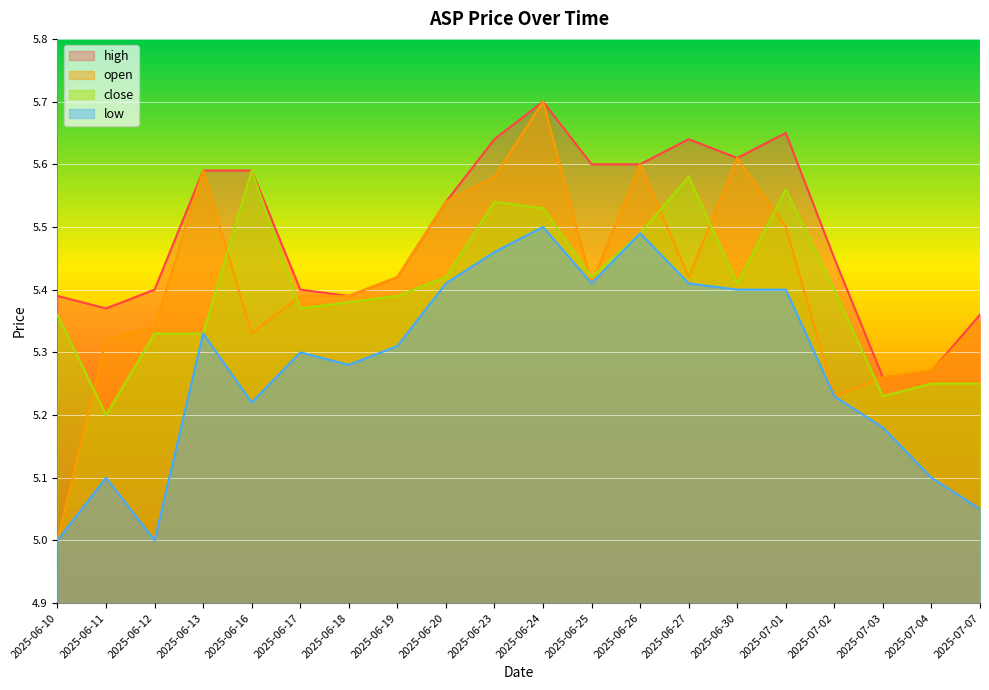

Which series ends up on top after the final intersection of open and close?

open